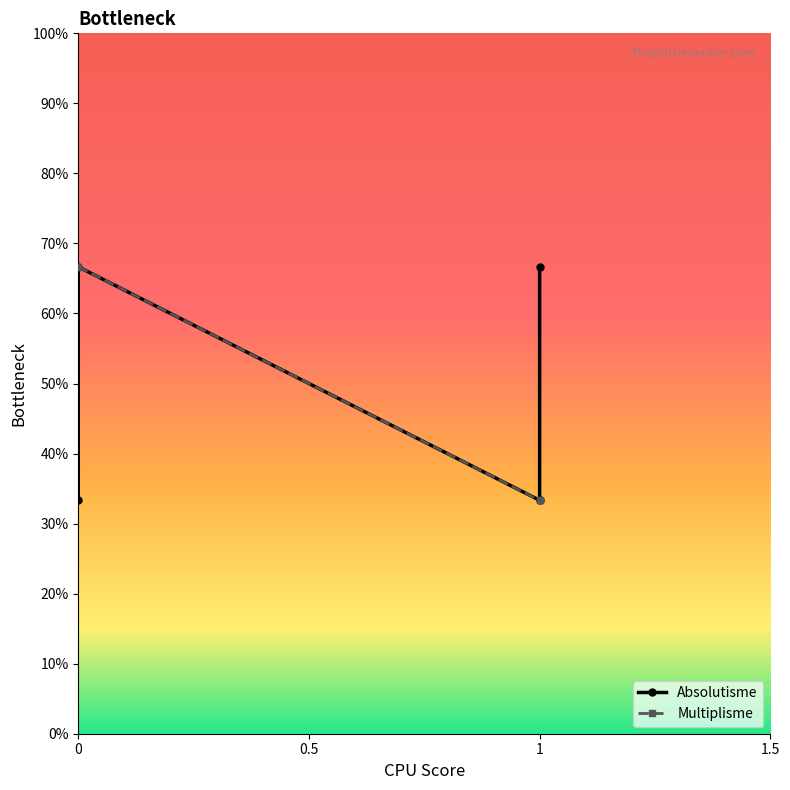

Is the value of Multiplisme at 0 greater than the value of Absolutisme at 0?

No